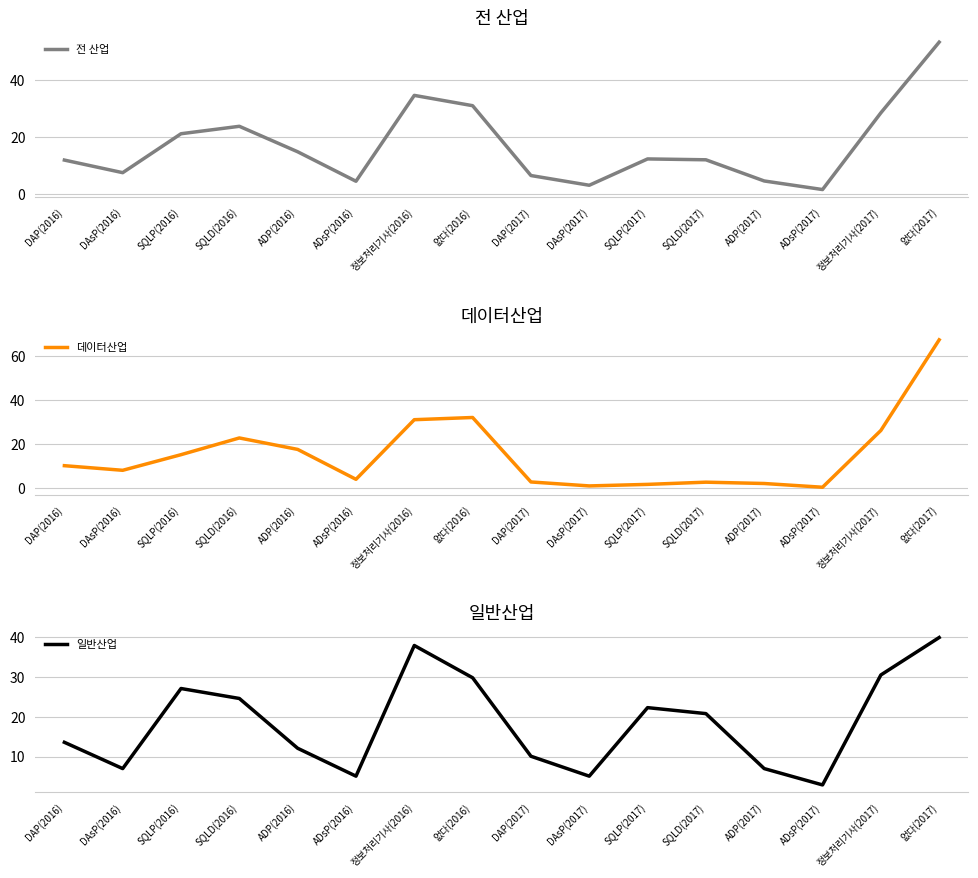

What is the difference between the maximum and minimum values in the 일반산업 series?

37.0